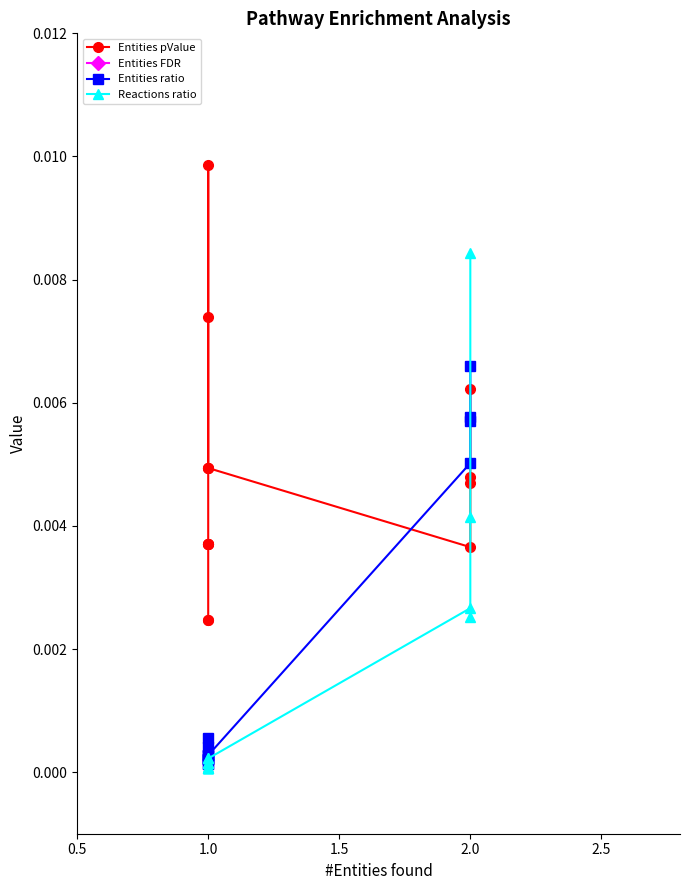

Reading left to right, list all the values displayed in this chart.

Entities pValue: 0.0	0.0	0.0	0.0	0.0	0.0	0.0	0.0	0.0	0.0	0.0	0.0	0.0	0.0	0.0
Entities FDR: 0.0	0.0	0.0	0.0	0.0	0.0	0.0	0.0	0.1	0.1	0.0	0.0	0.0	0.0	0.0
Entities ratio: 0.0	0.0	0.0	0.0	0.0	0.0	0.0	0.0	0.0	0.0	0.0	0.0	0.0	0.0	0.0
Reactions ratio: 0.0	0.0	0.0	0.0	0.0	0.0	0.0	0.0	0.0	0.0	0.0	0.0	0.0	0.0	0.0